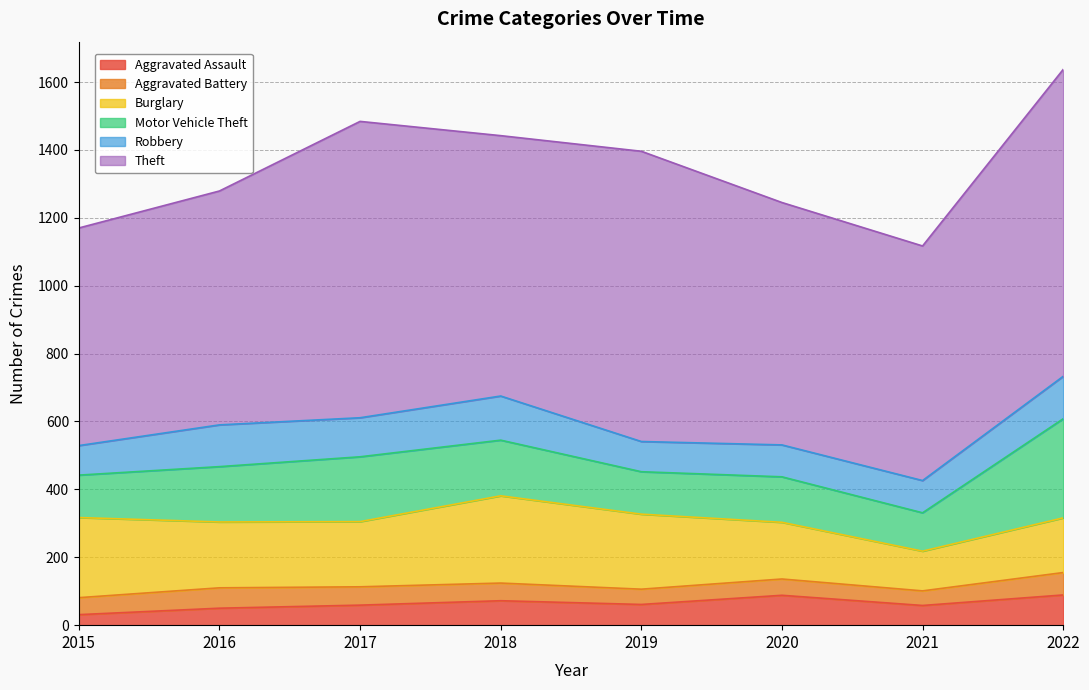

Rank the series at 2018 from lowest to highest value.

Aggravated Battery, Aggravated Assault, Robbery, Motor Vehicle Theft, Burglary, Theft